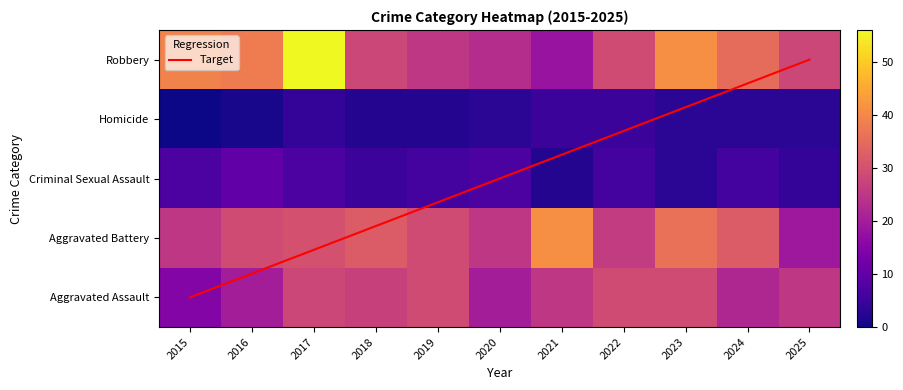

Between 2019 and 2016, which is larger?

2019